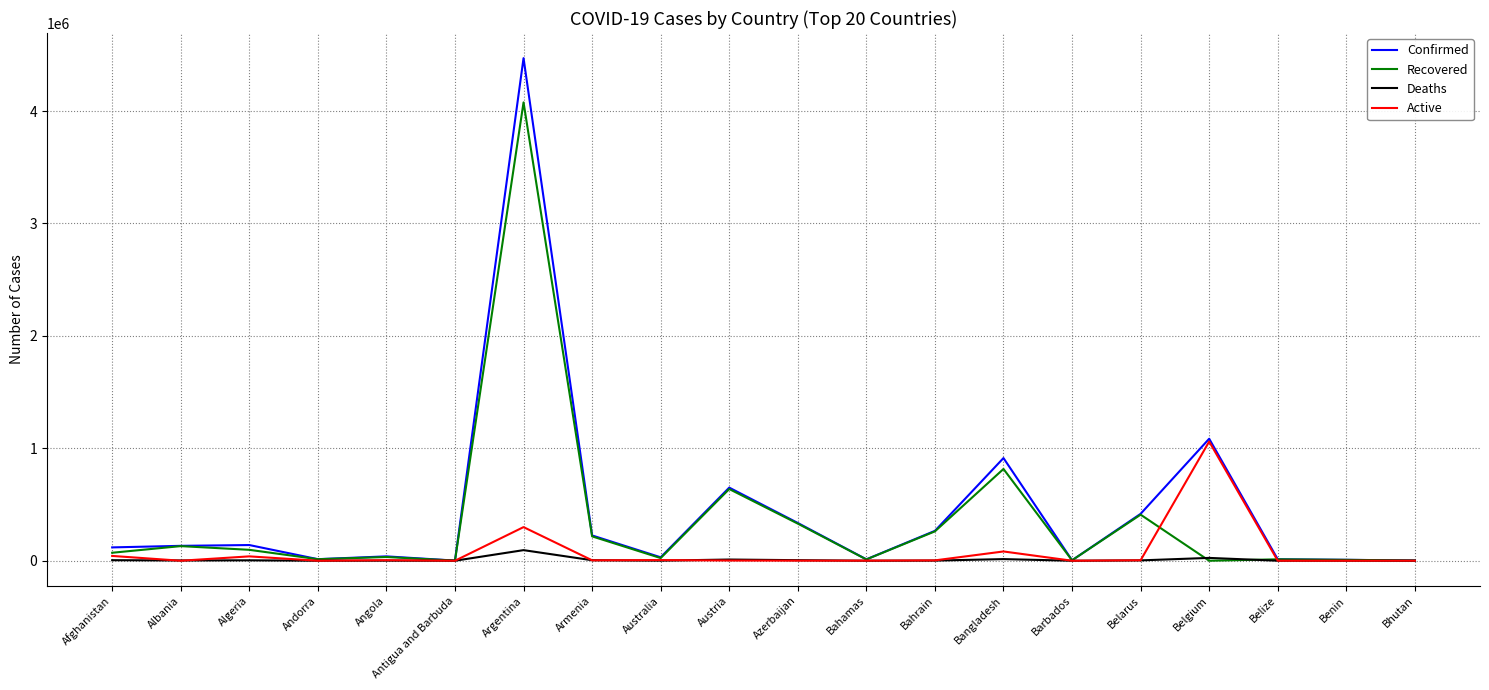

How many lines are shown in the chart?

4